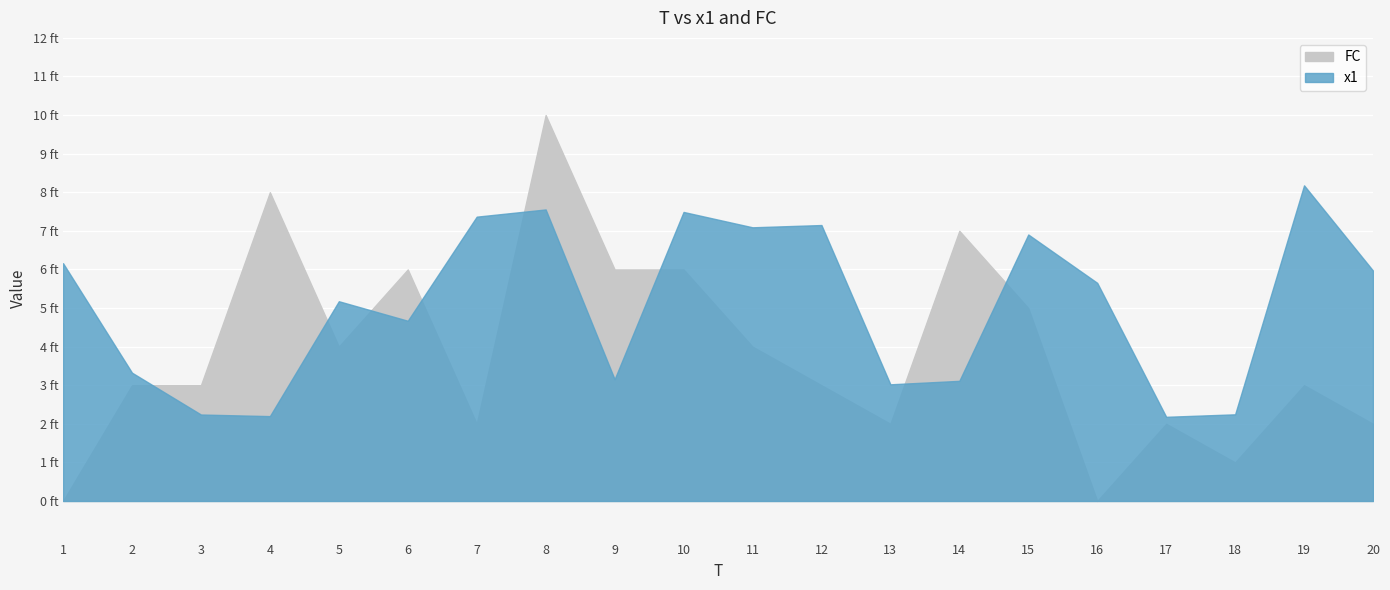

What is the difference between the maximum and second lowest values in the x1 series?

6.0